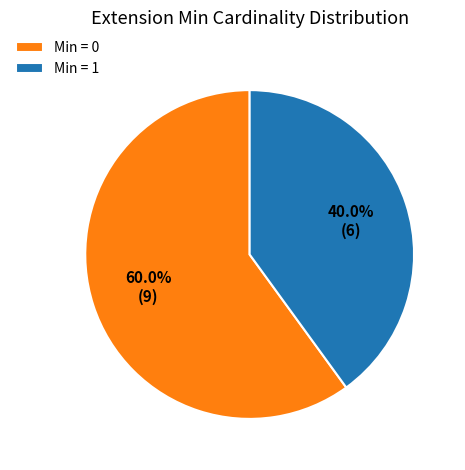

What percentage is NOT represented by Min = 1?

60.0%